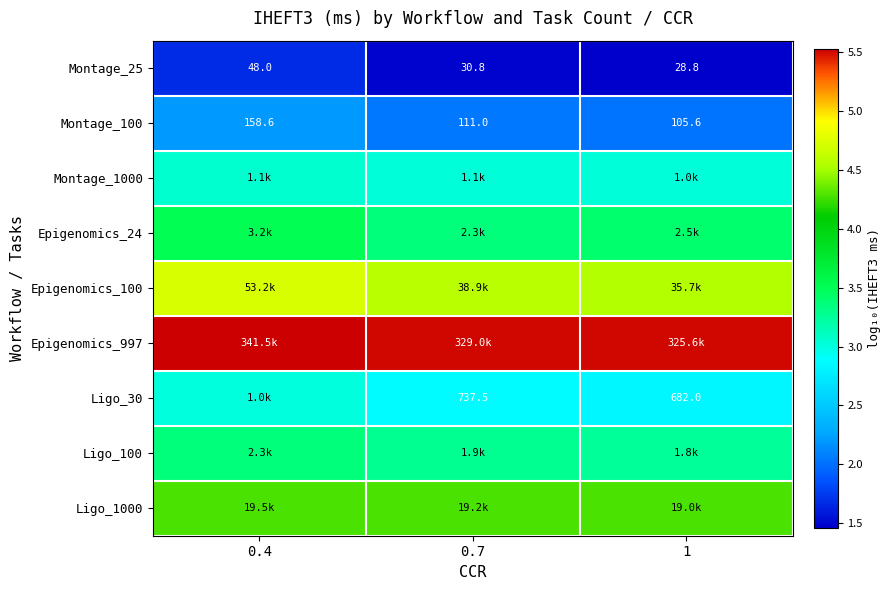

How many values in the Montage_25 series are below 30?

1